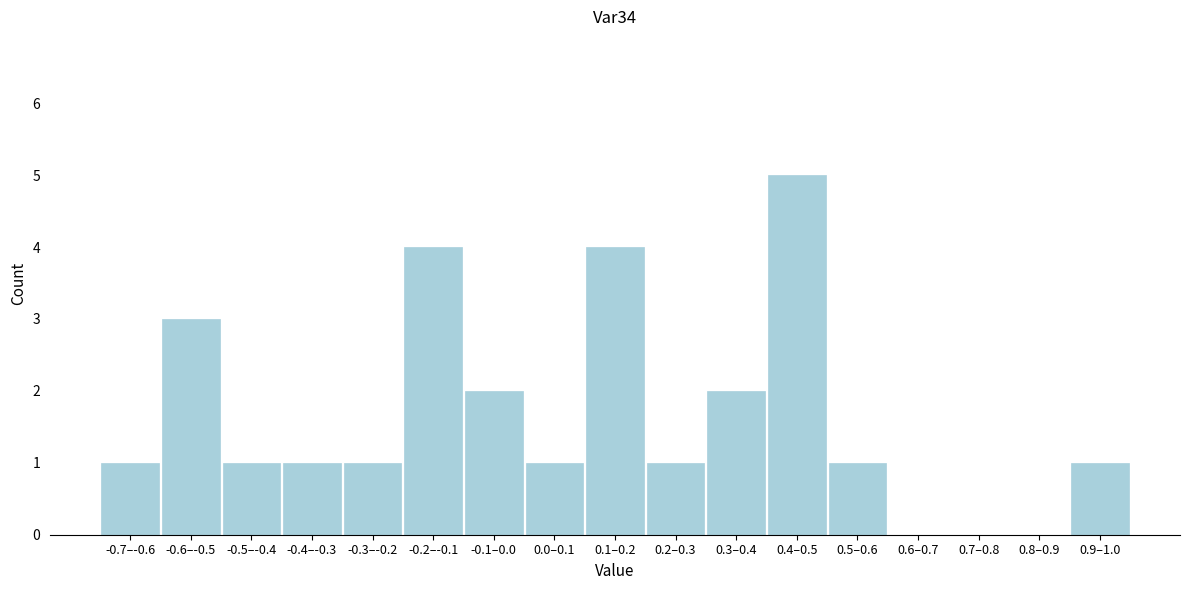

Reading left to right, transcribe all the data shown in this chart.

-0.7–-0.6=1	-0.6–-0.5=3	-0.5–-0.4=1	-0.4–-0.3=1	-0.3–-0.2=1	-0.2–-0.1=4	-0.1–0.0=2	0.0–0.1=1	0.1–0.2=4	0.2–0.3=1	0.3–0.4=2	0.4–0.5=5	0.5–0.6=1	0.6–0.7=0	0.7–0.8=0	0.8–0.9=0	0.9–1.0=1